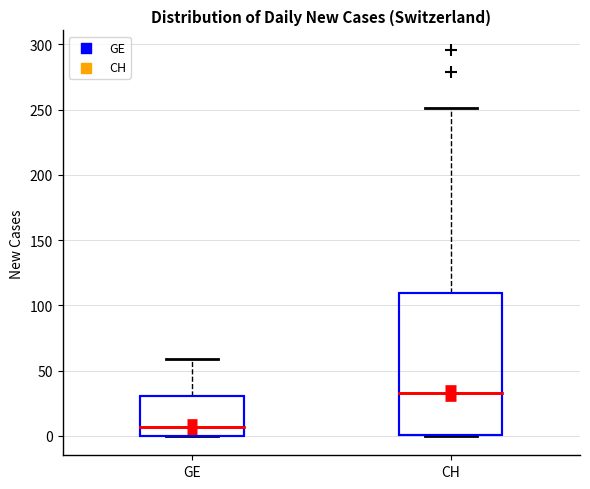

Which box's median line is the highest?

CH